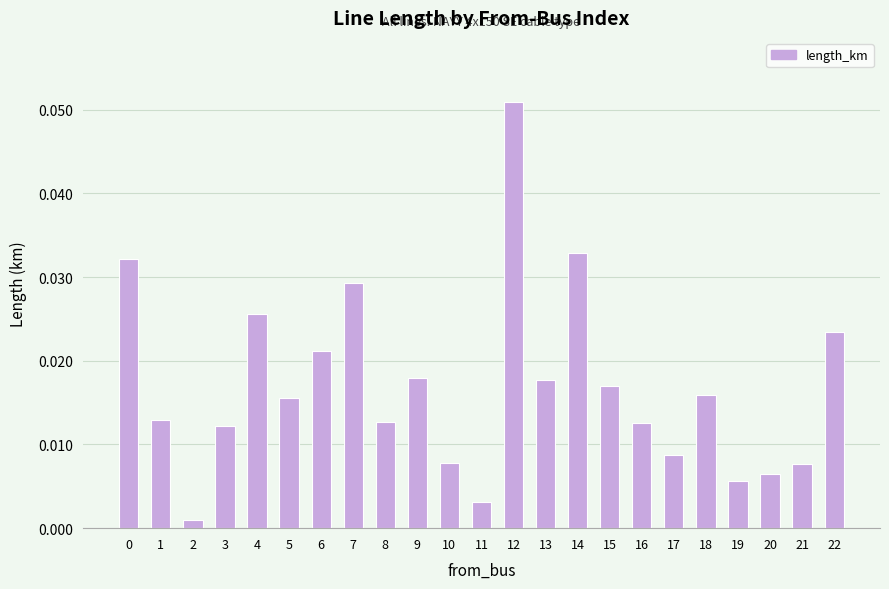

Is it true that the value at 14 is 0.1?

False